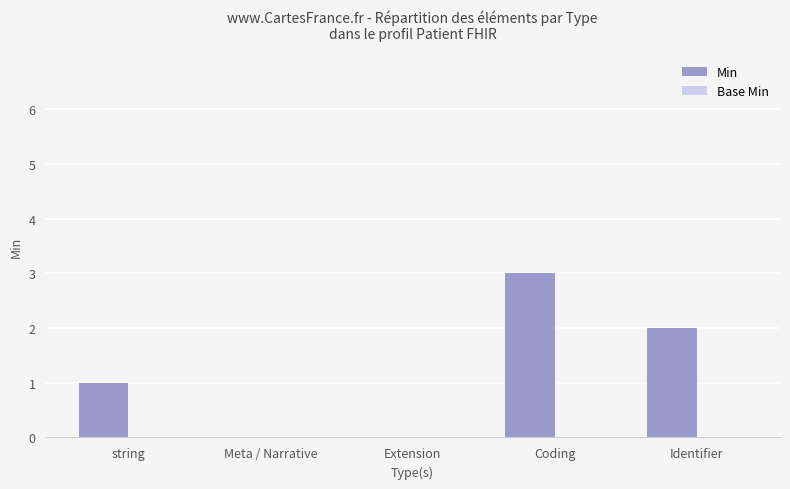

Are the bars horizontal?

No